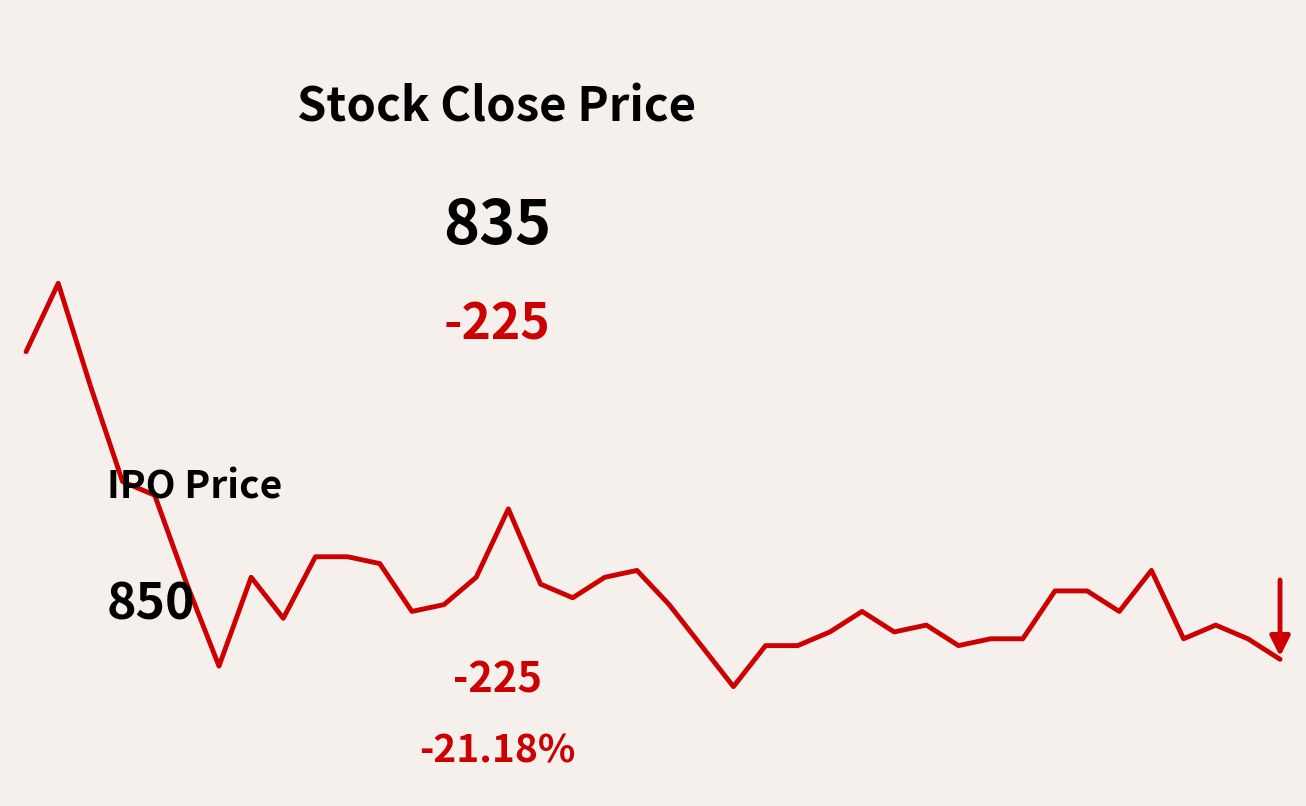

What is the average value?

891